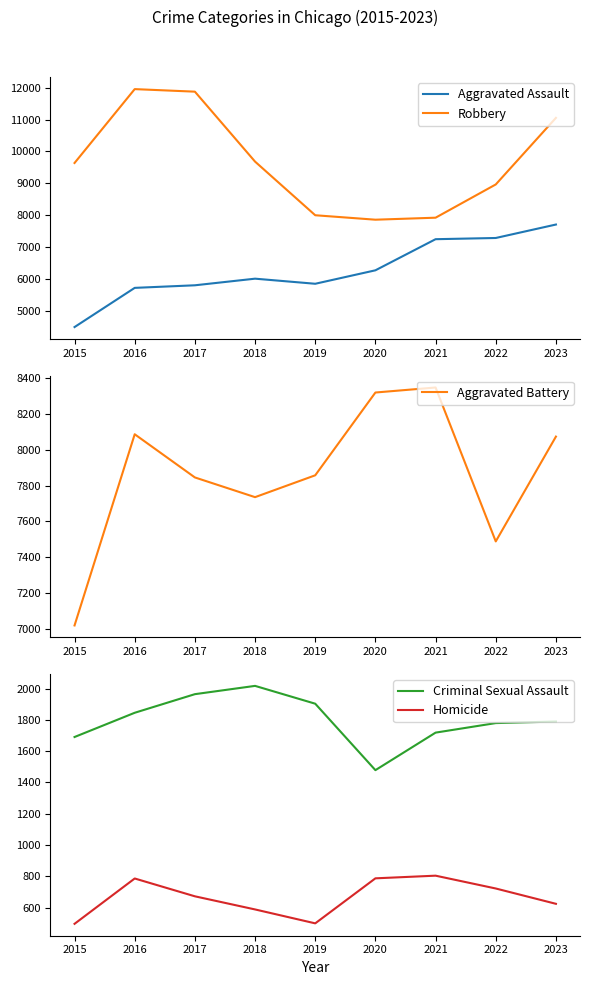

What is the value of the Homicide point at the 5th from the left?

499